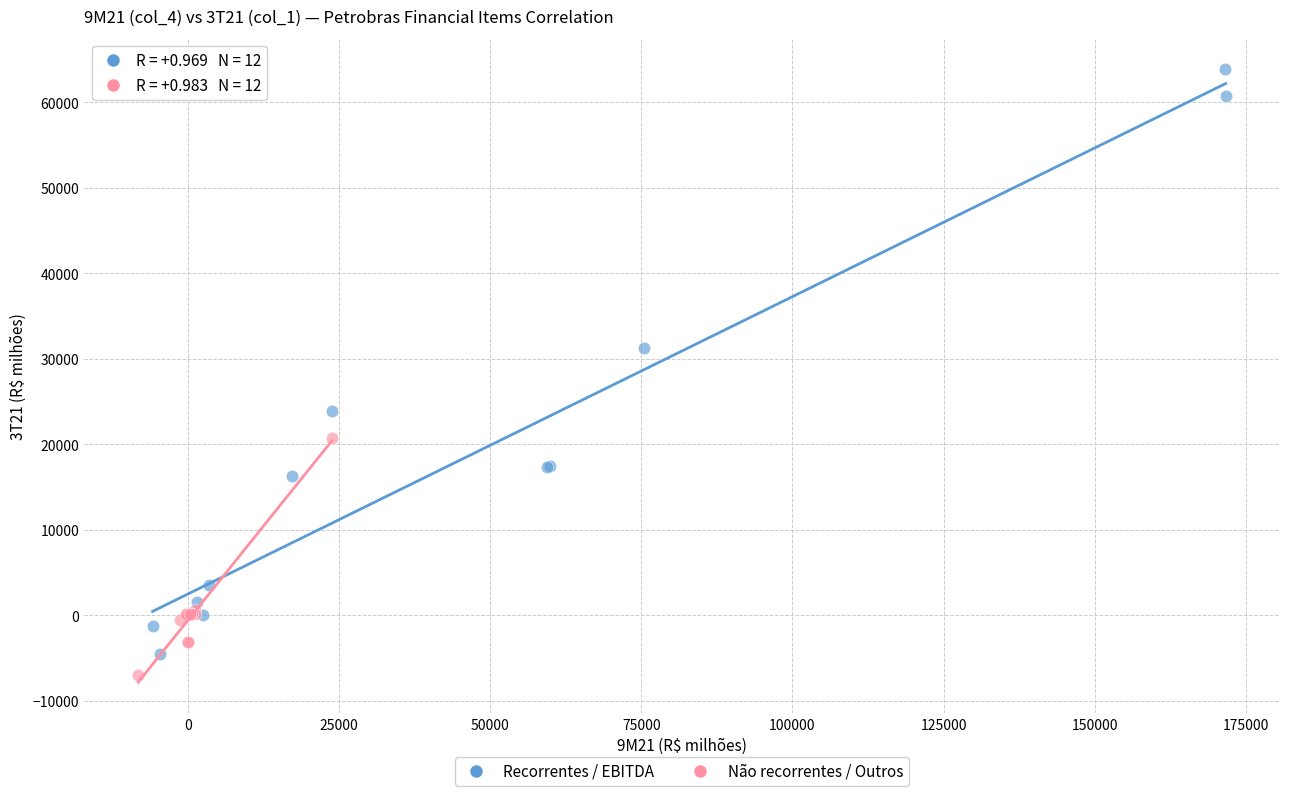

Which series has the widest spread of Y values?

Recorrentes / EBITDA